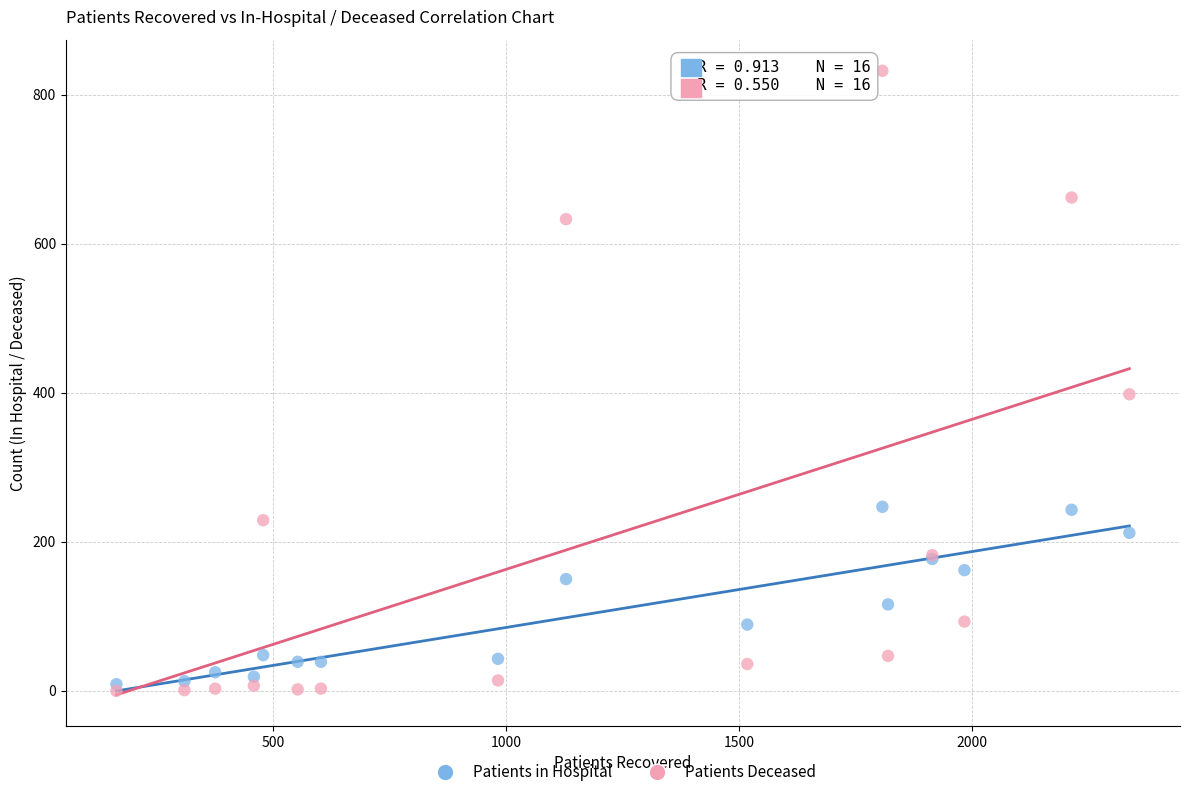

In the Patients in Hospital series, what Y value is closest to 128?

116